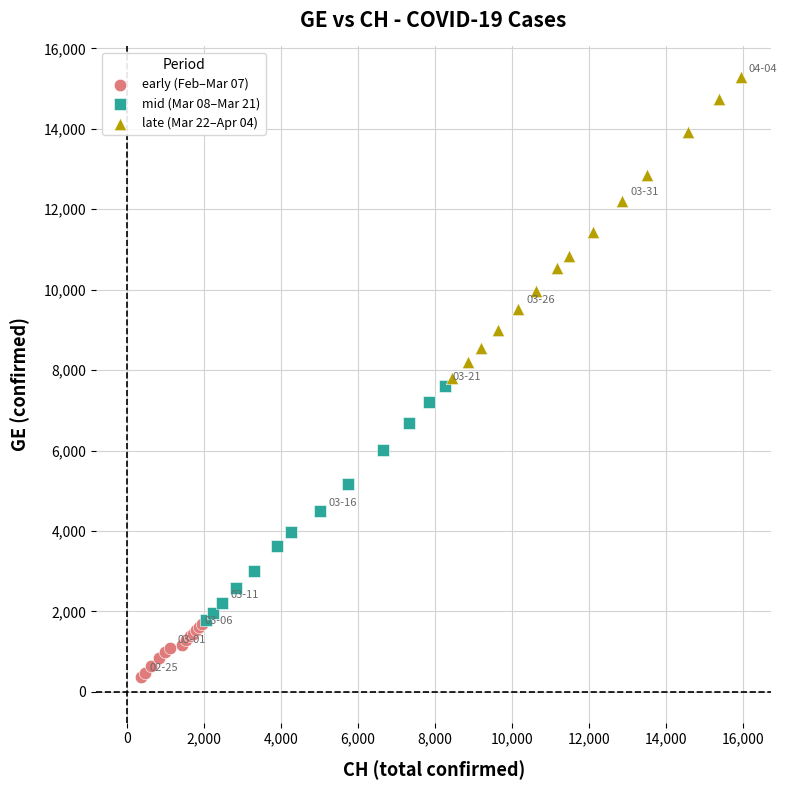

Which series reaches the maximum Y coordinate?

late (Mar 22–Apr 04)